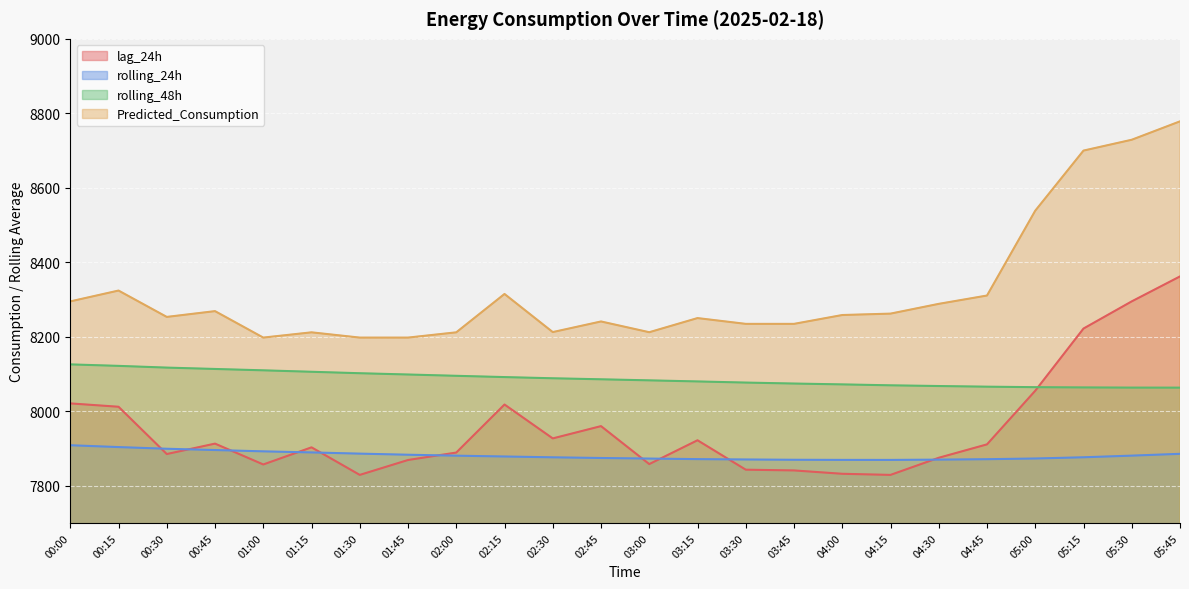

How many data points in lag_24h are less than 7911?

12